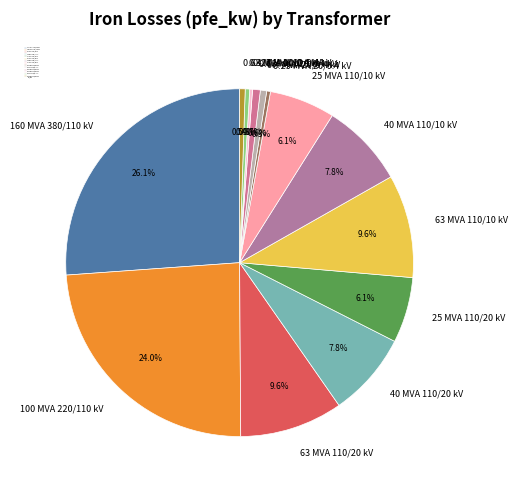

Does any single category account for the majority?

No